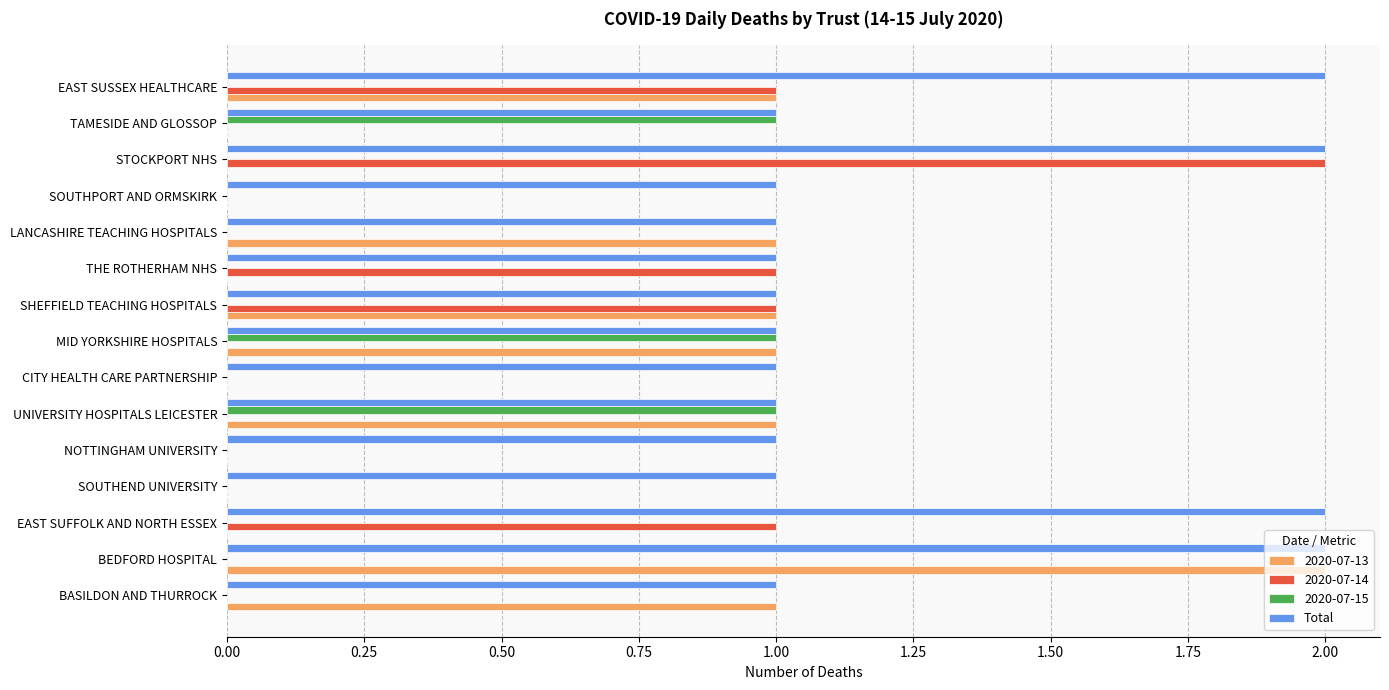

What is the sum of all Total values?

19